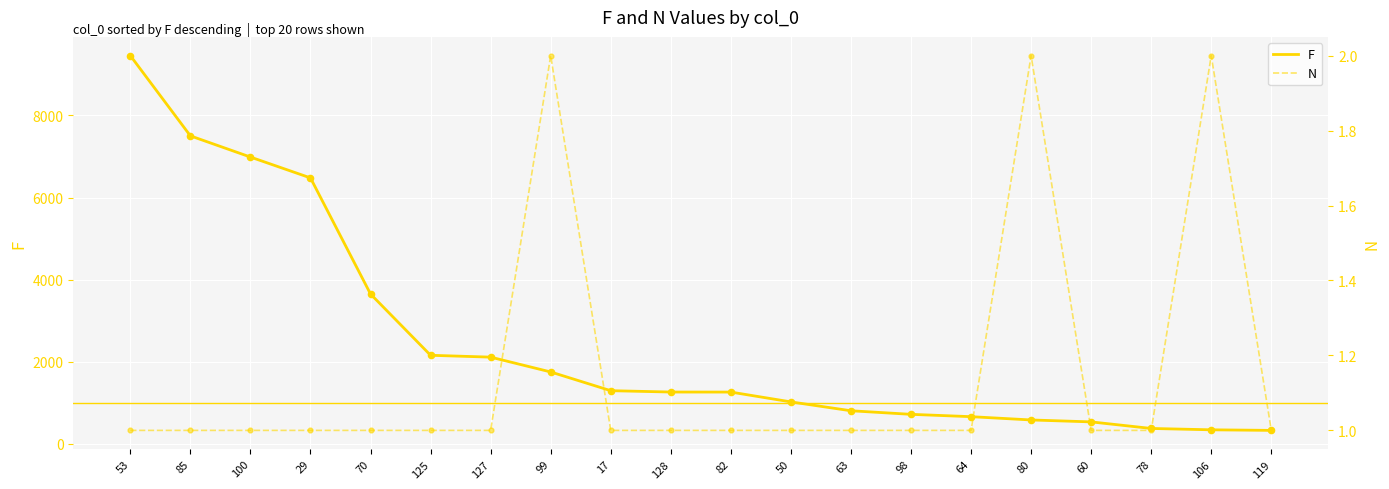

Which series contains the highest Y value?

F